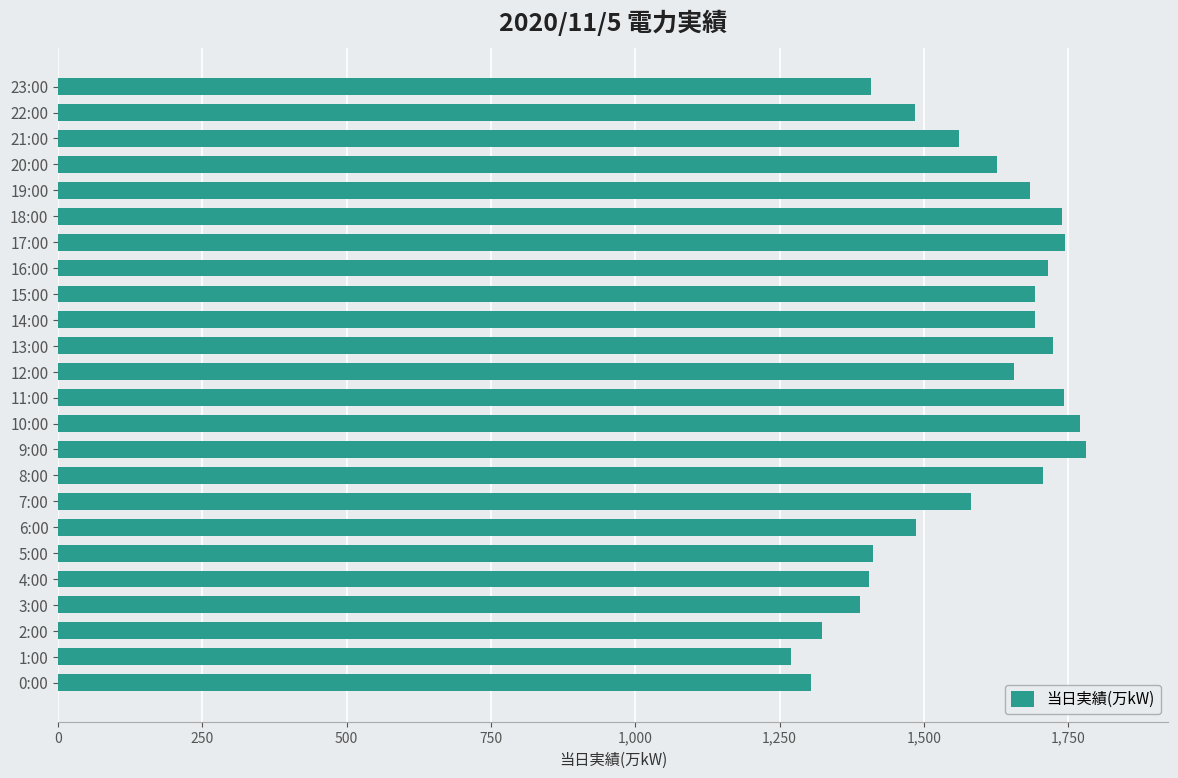

What is the sum of the values at 11:00 and 0:00?

3047